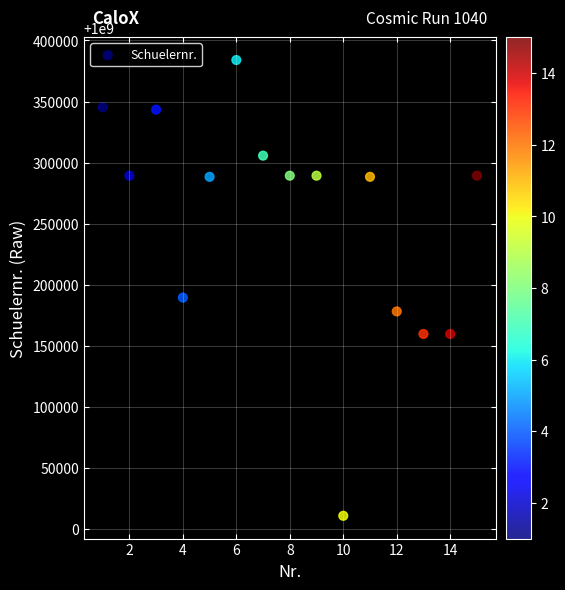

What is the range of Y values (max minus min)?

373153